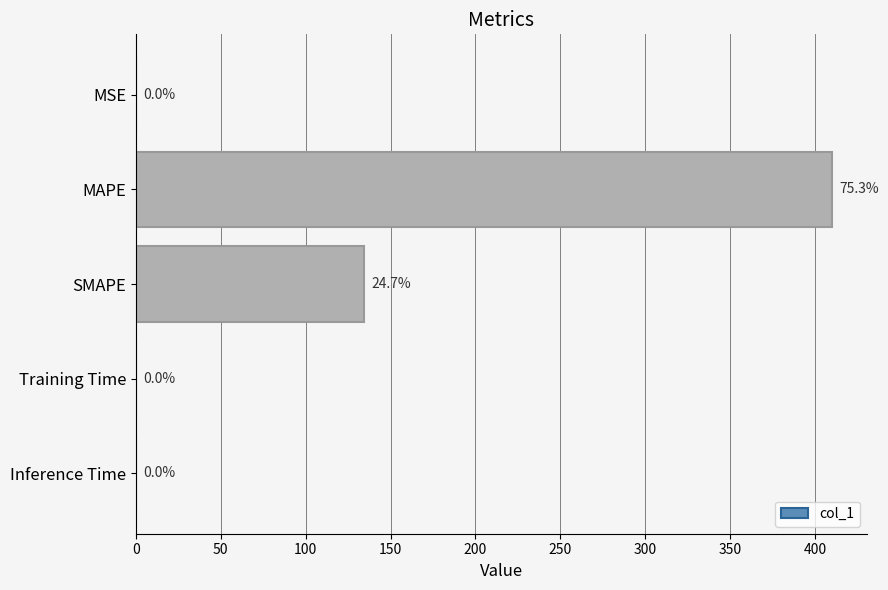

What is the sum of all values?

544.6